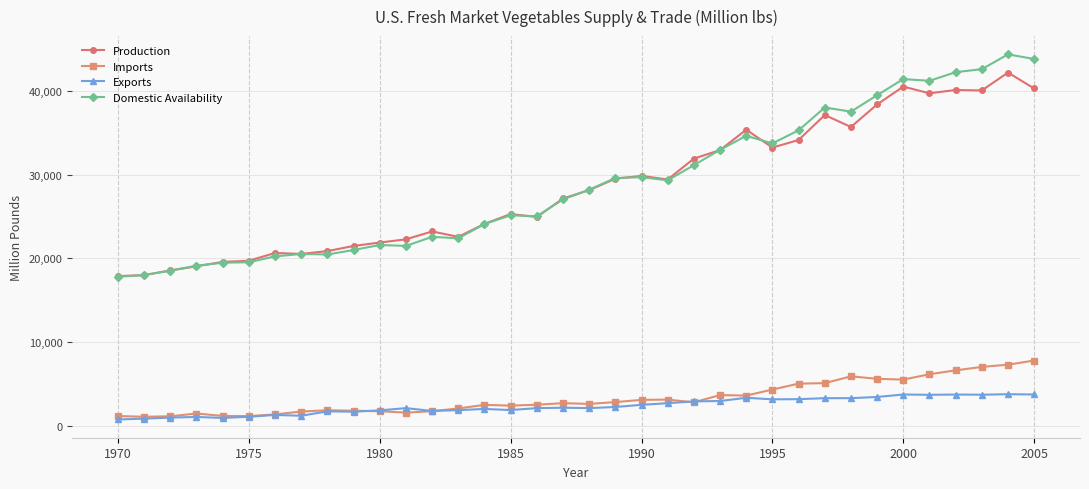

What is the value of the Exports point at the 17th from the left?

2089.1